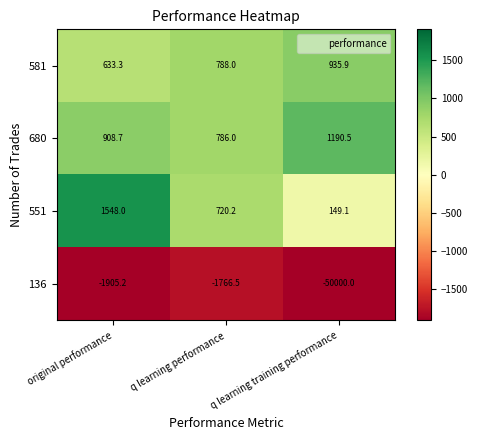

Which category has the highest value across all series?

original performance